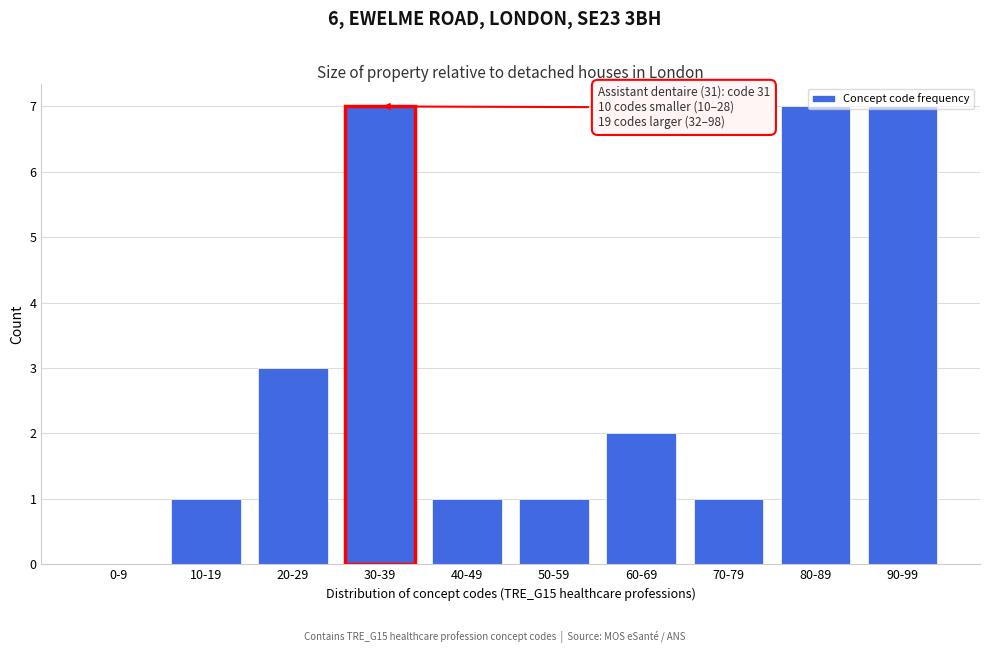

What is the greatest value displayed?

7